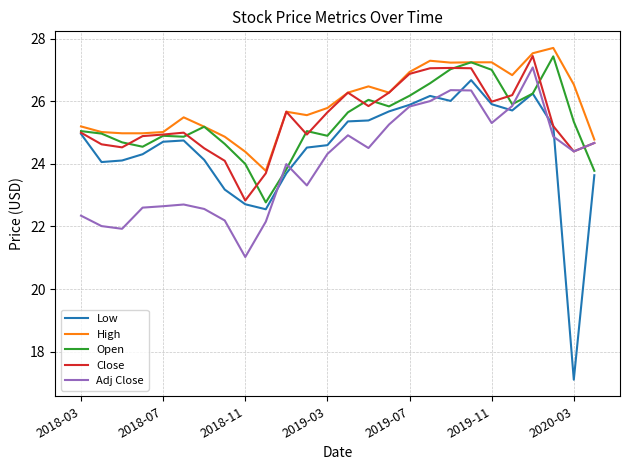

Which series has the largest total across all categories?

High